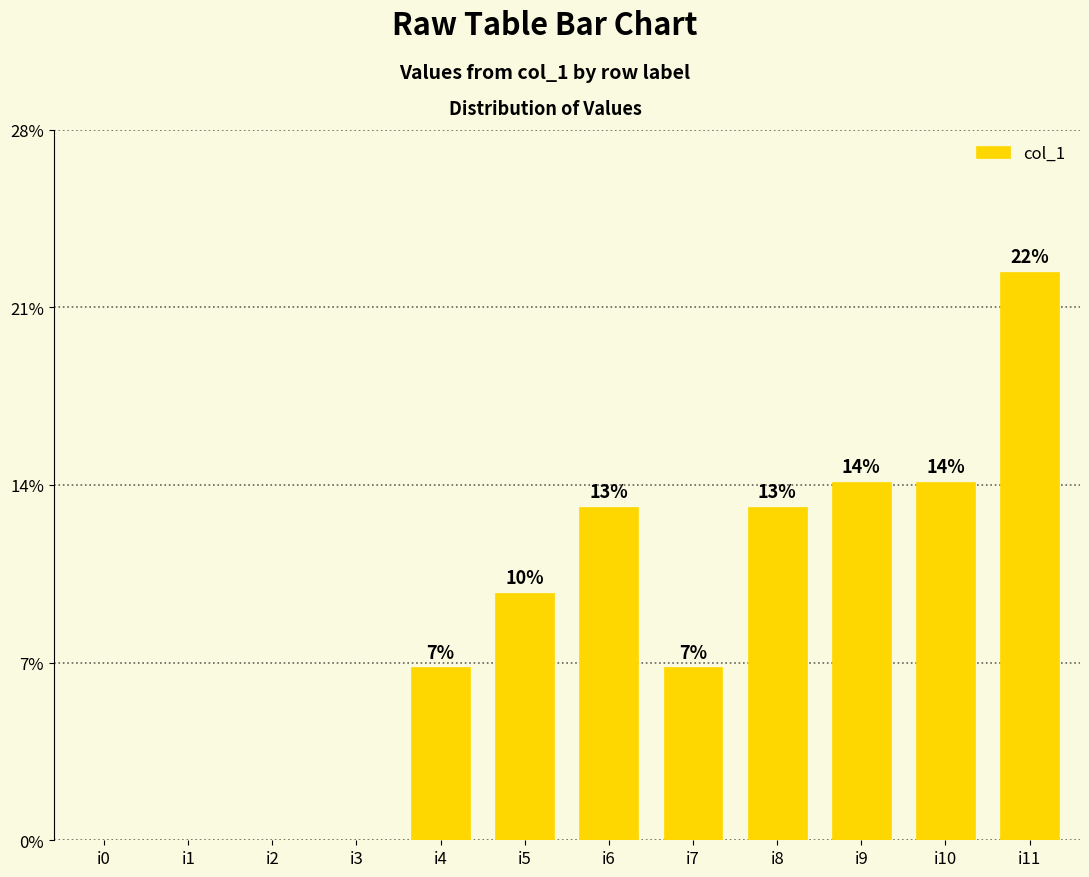

Between i4 and i2, which is larger?

i4